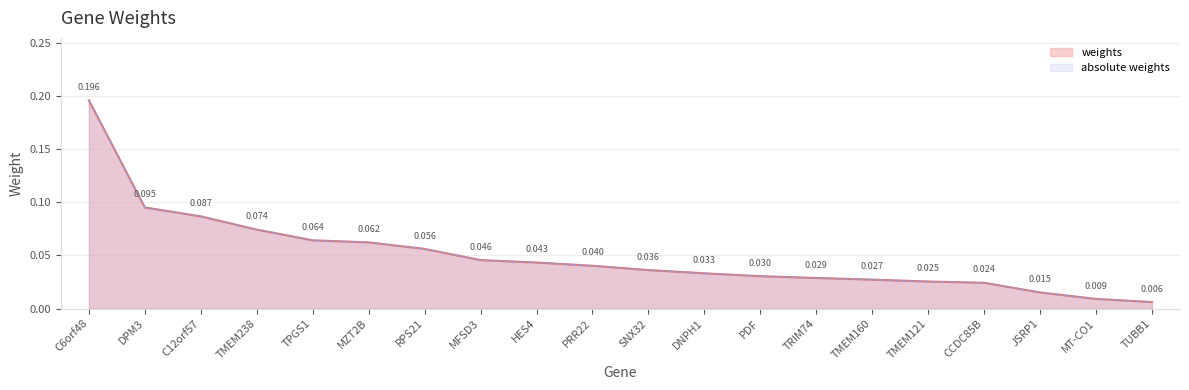

Which series changed the most between TMEM238 and RPS21?

weights